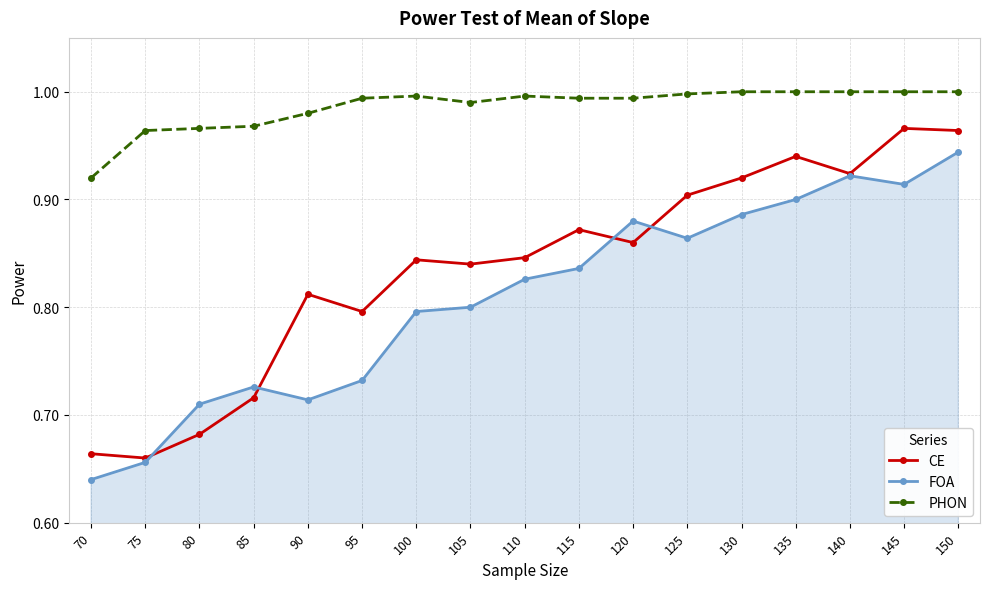

True or false: PHON and FOA cross at least once.

False